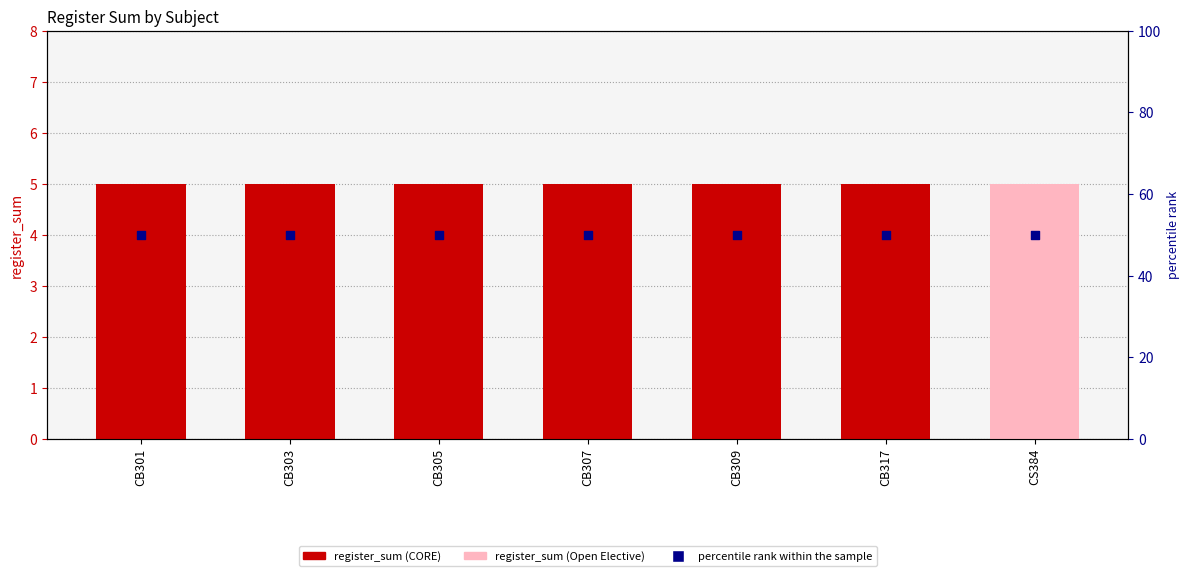

Which series contains the highest Y value?

percentile rank within the sample